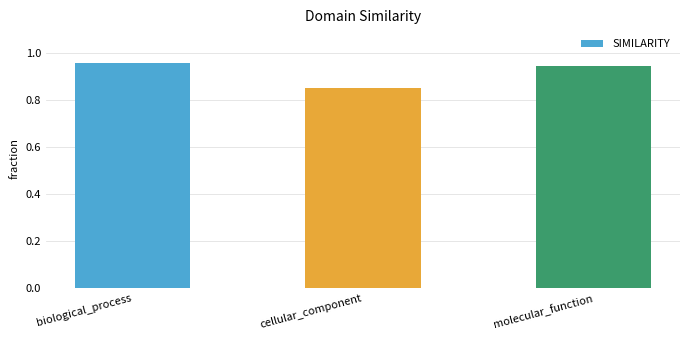

Count the values in the range 0 to 1.

3